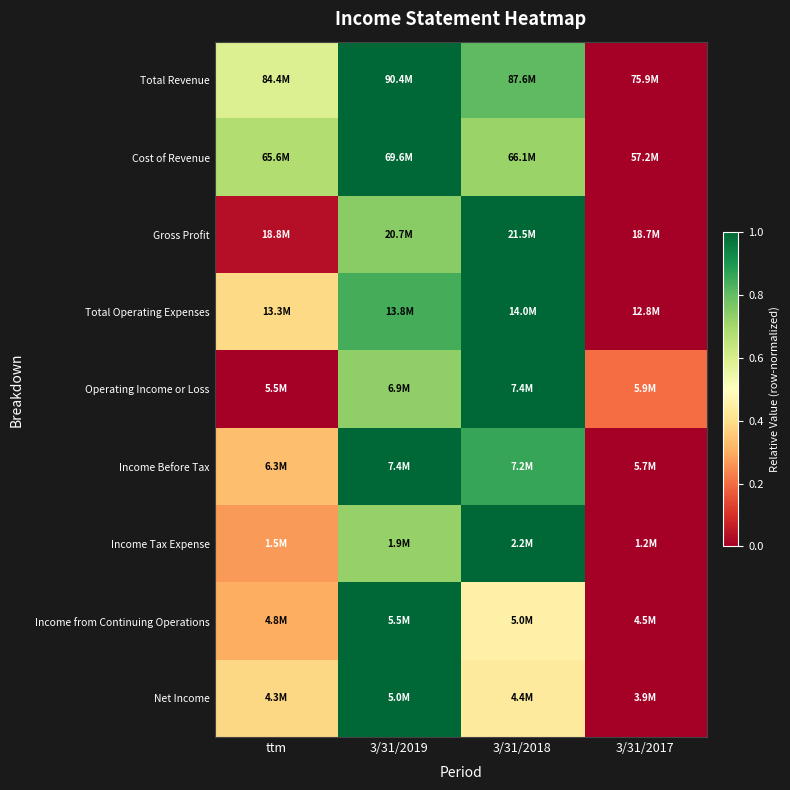

What is the total value across all series at 3/31/2018?

7.3